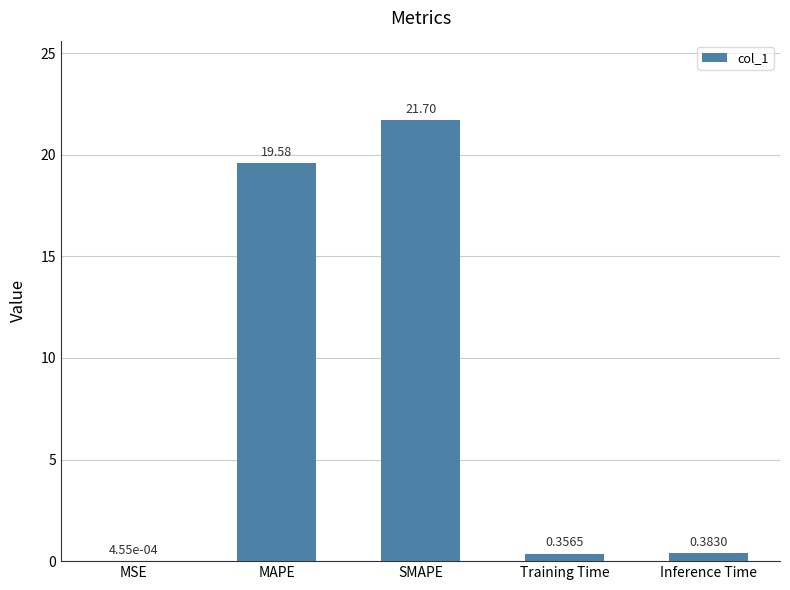

What is the sum of the values at SMAPE and Training Time?

22.1